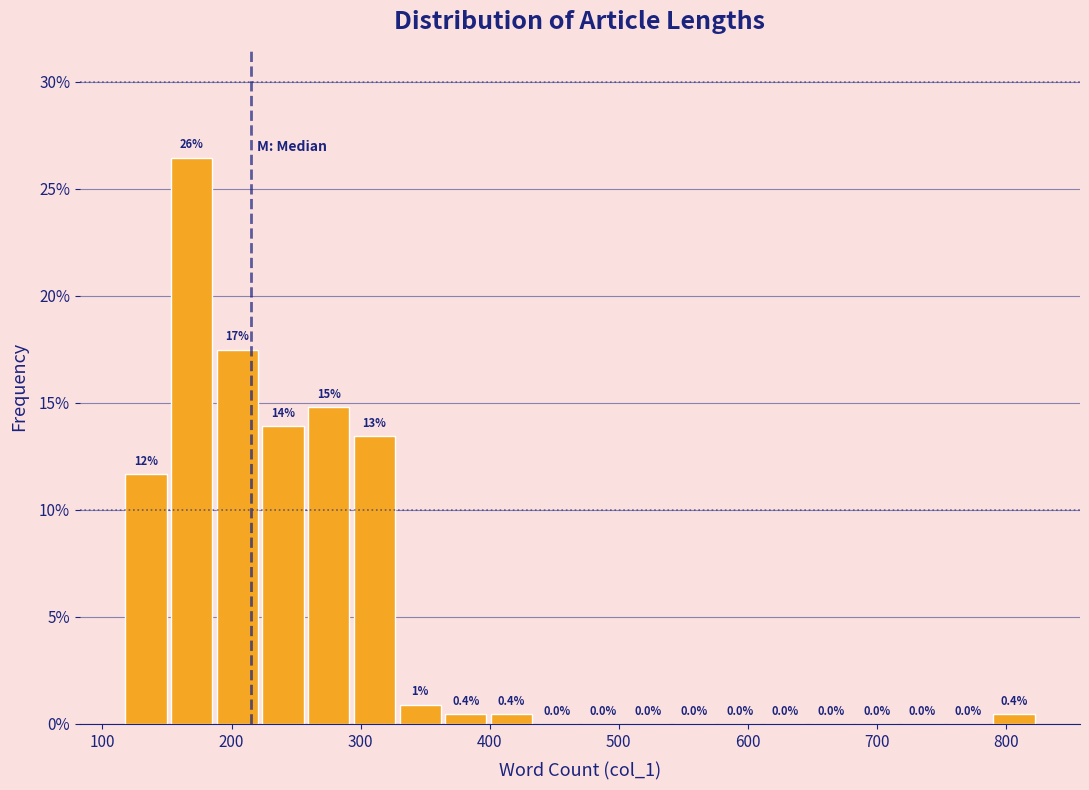

Read against the x-axis, roughly where is the centre of the tallest bar?

170